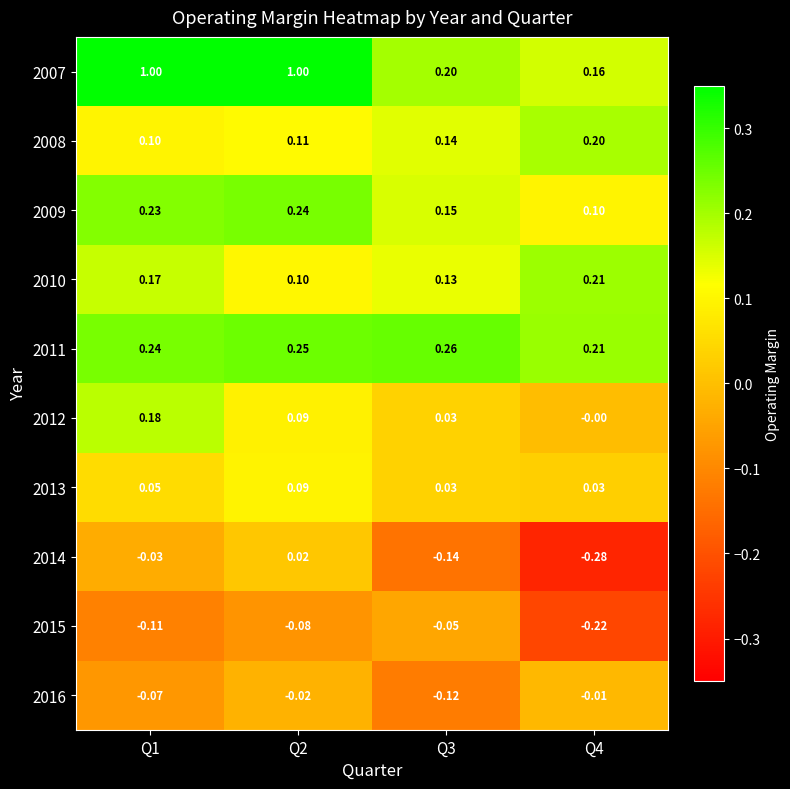

Which label corresponds to the smallest value in the chart?

Q4